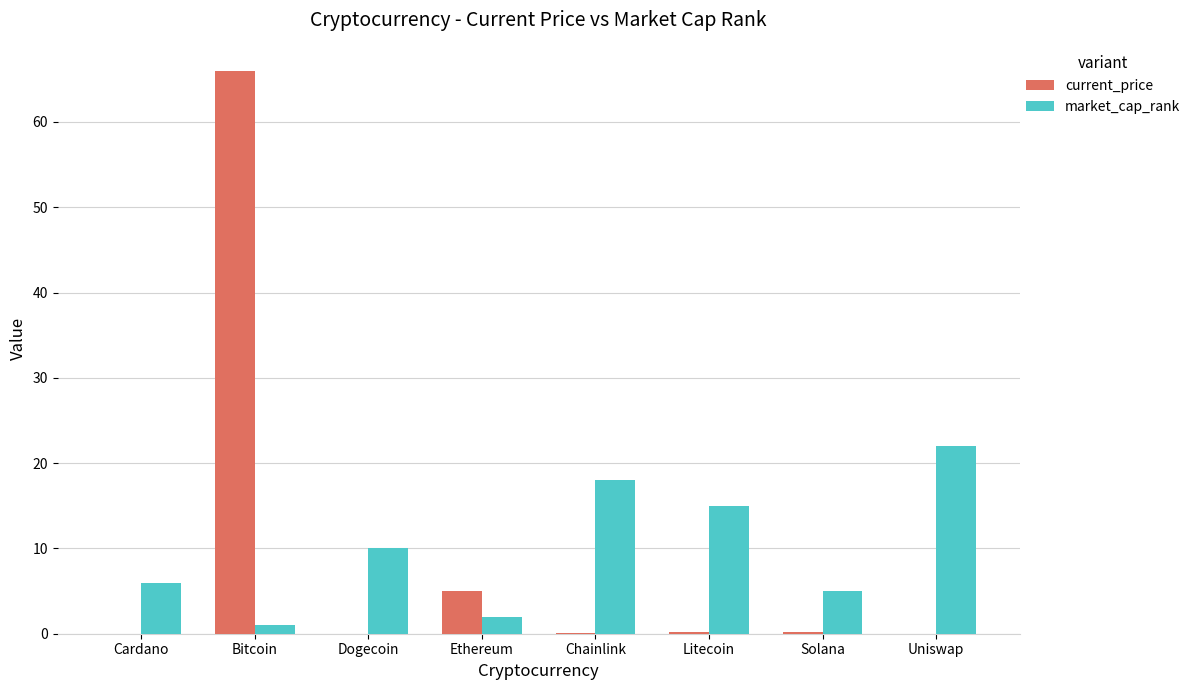

What value does the current_price series have at Ethereum?

5.0